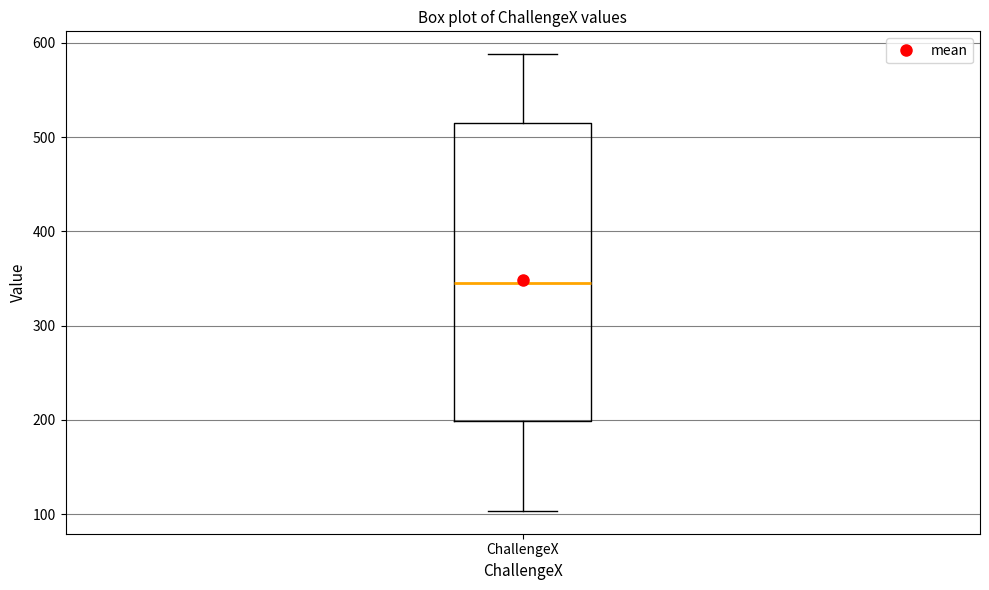

Read this box plot against the y-axis: the position of the median line, the range covered by the box, and the ends of both whiskers. The values are not printed on the chart, so give them approximately, as read against the axis.

median 350, box 200 to 520, whiskers 100 to 590